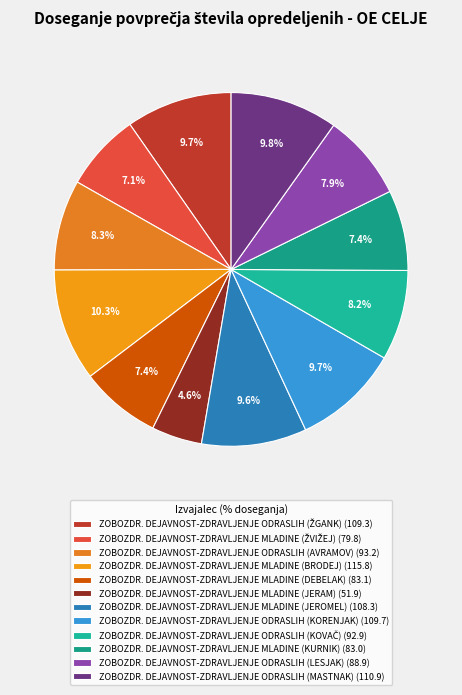

Count the number of slices in the pie.

12